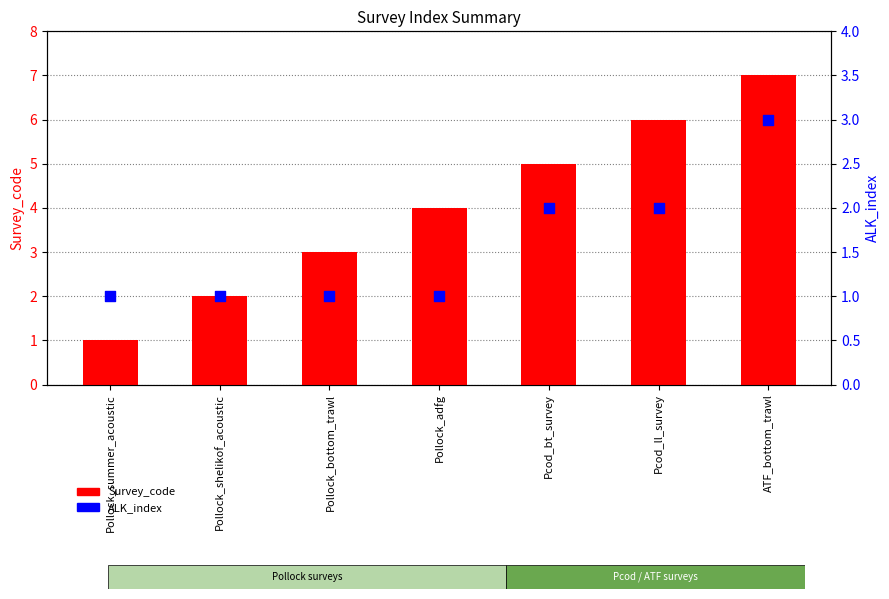

At how many categories does at least one series exceed 2?

5